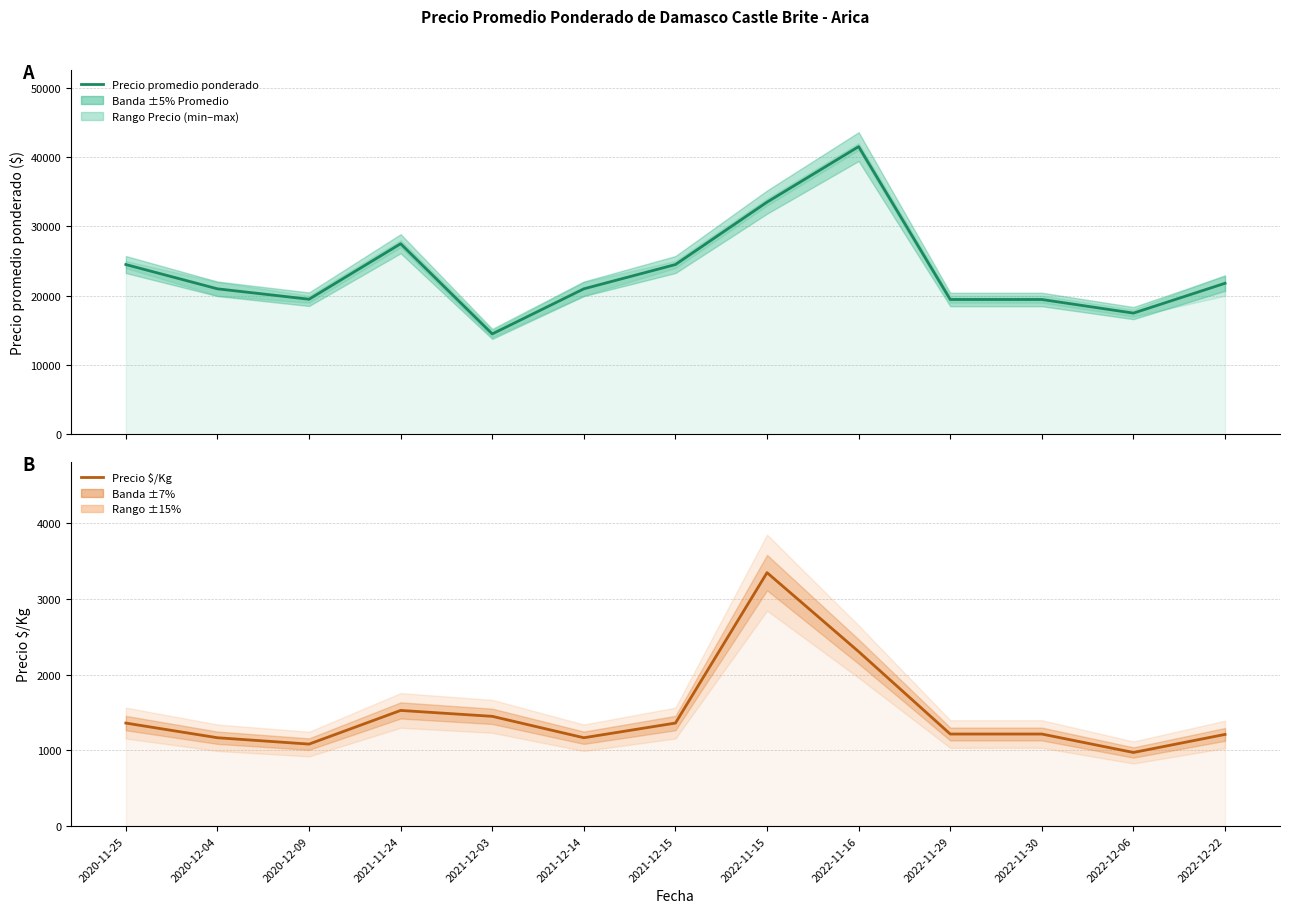

List the labels in order of Precio $/Kg value, smallest first.

2022-12-06, 2020-12-09, 2020-12-04, 2021-12-14, 2022-12-22, 2022-11-29, 2022-11-30, 2020-11-25, 2021-12-15, 2021-12-03, 2021-11-24, 2022-11-16, 2022-11-15